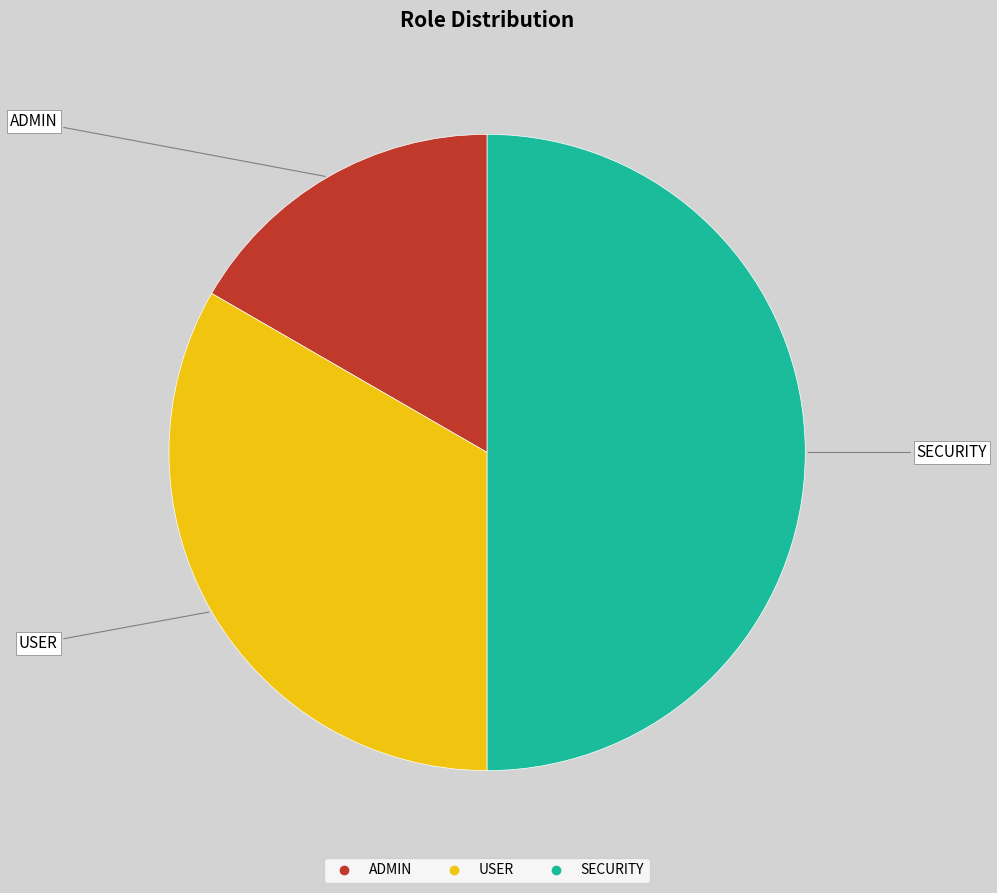

What is the ratio of the value at USER to the value at SECURITY?

0.7